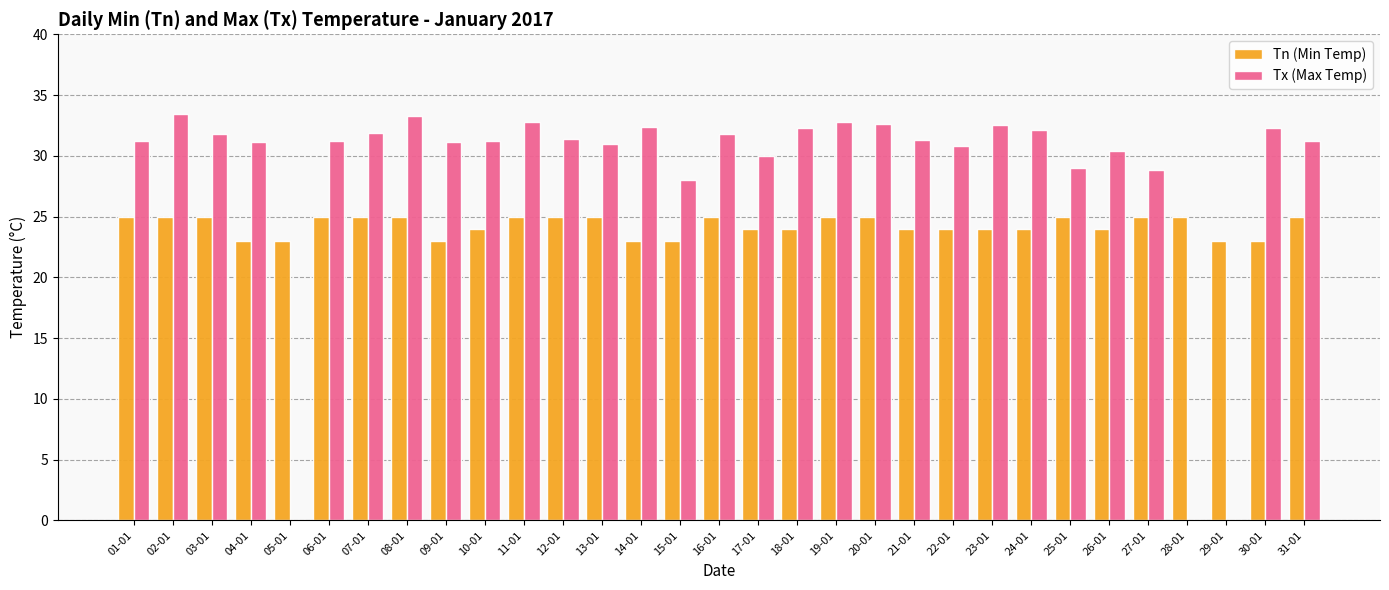

What is the greatest value displayed?

33.4